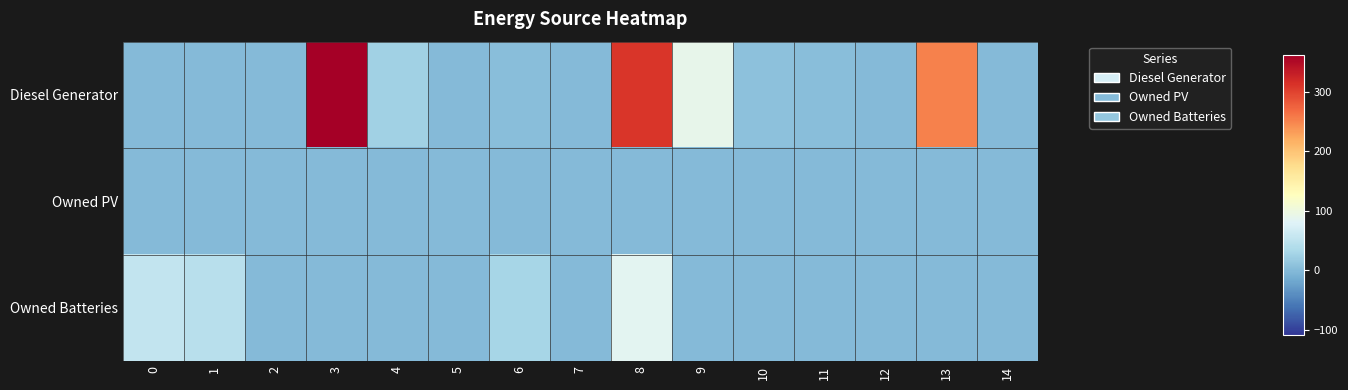

At how many categories does at least one series exceed 85?

4